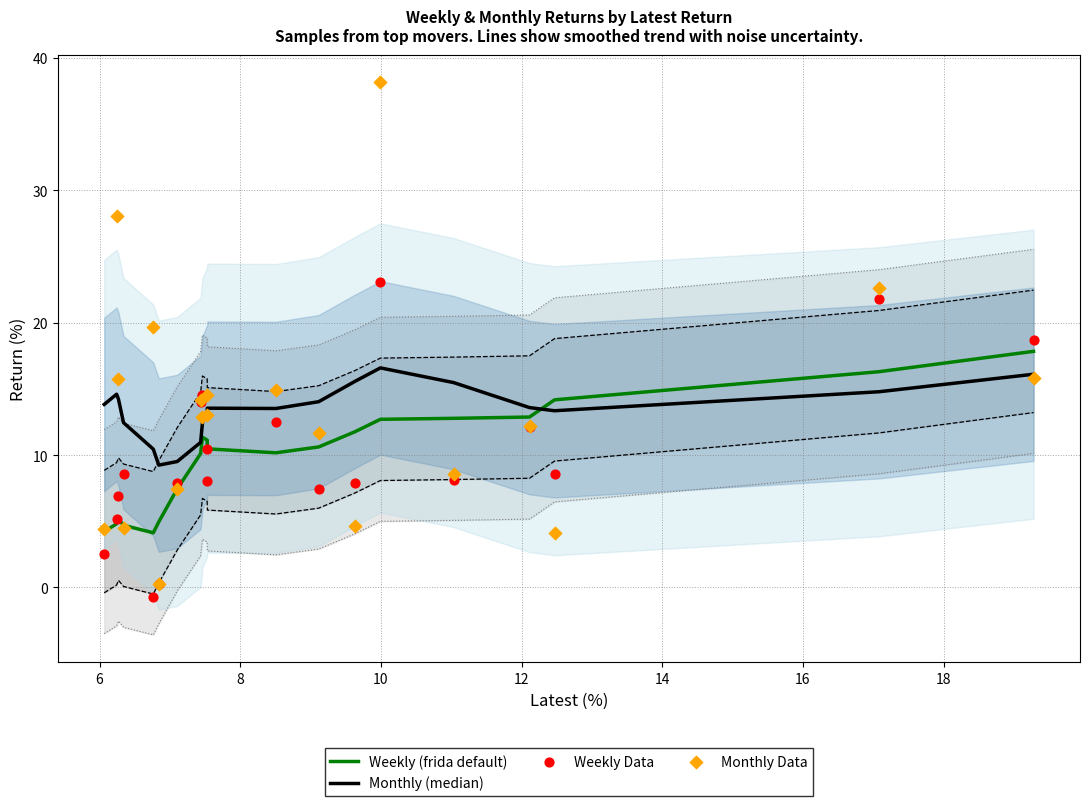

Which series has the widest spread of Y values?

Monthly Data